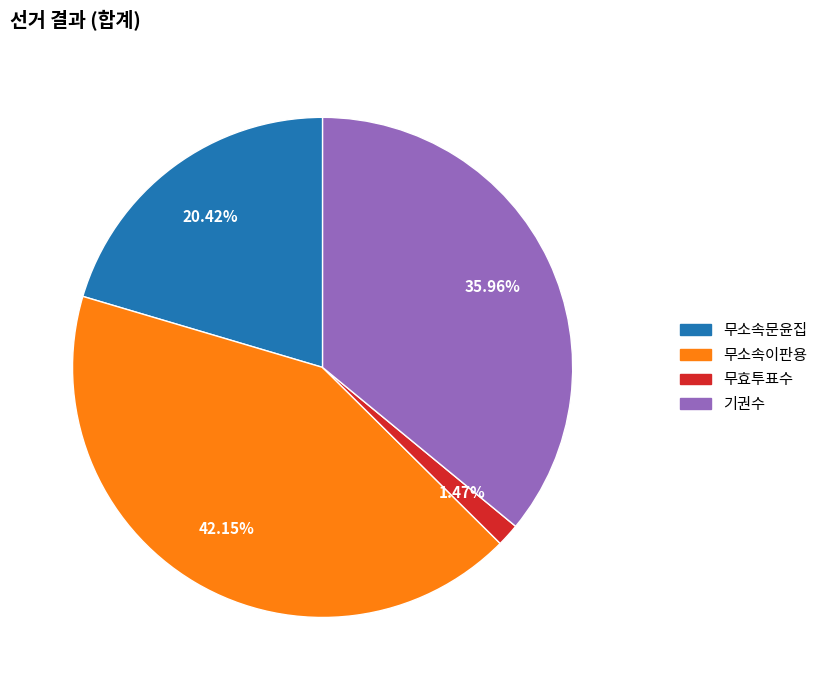

What percentage do 무소속이판용 and 기권수 together represent?

78.1%